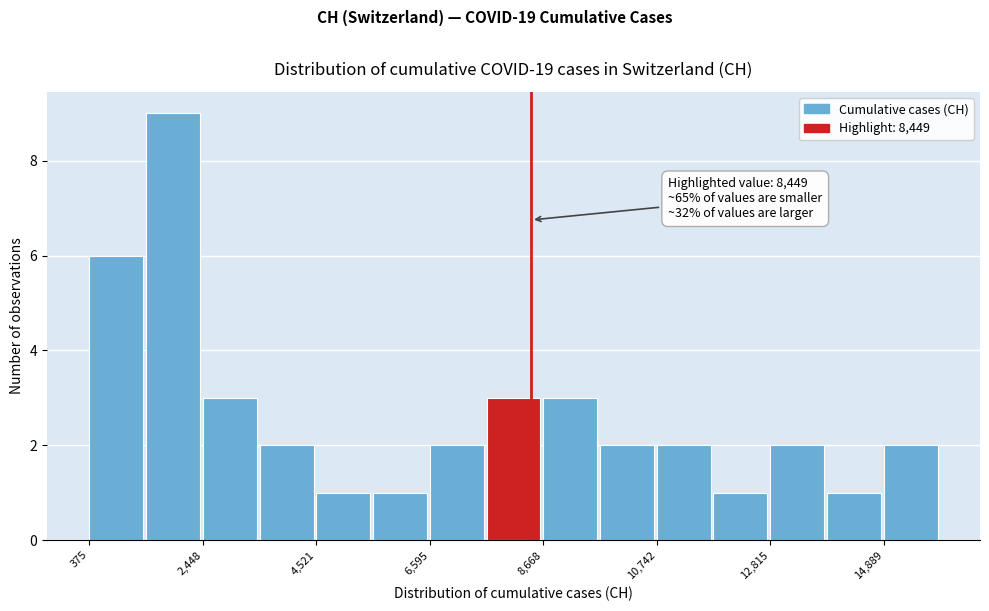

Around what value on the x-axis is the tallest bar? Give the approximate position of its centre, as read against the axis.

2000